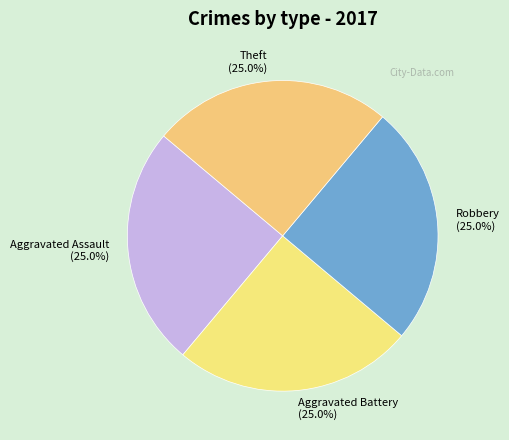

To the nearest percent, what is the average slice percentage?

25%